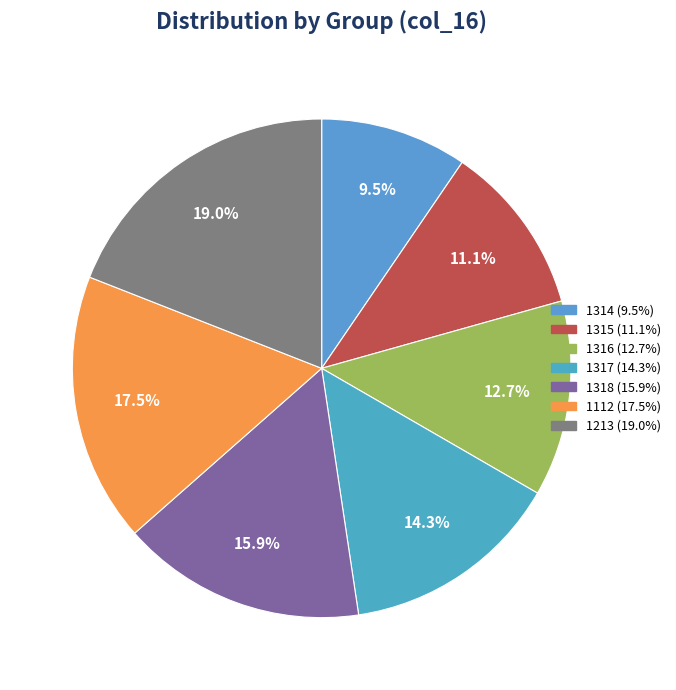

To the nearest percent, what is the difference between the largest and smallest slice percentages?

10%